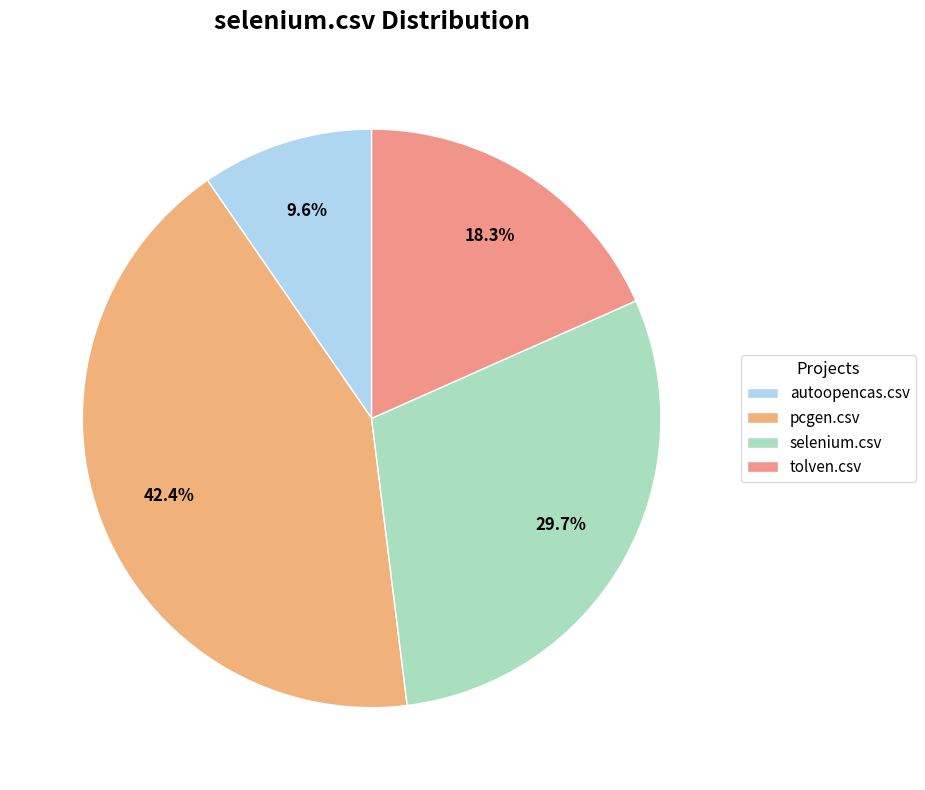

Which category has the smallest portion of the pie?

autoopencas.csv